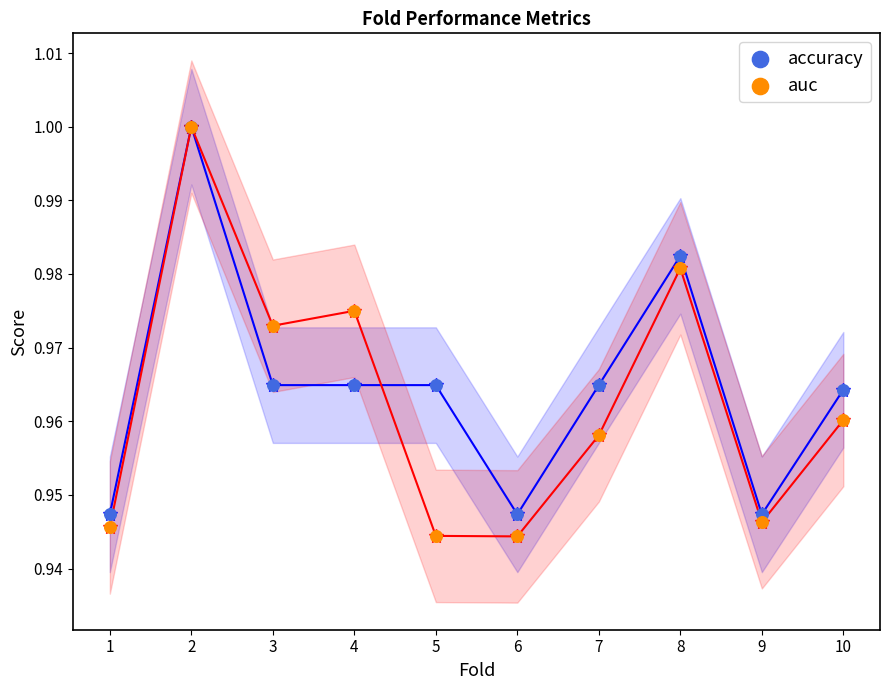

What are all the series names shown in the legend?

accuracy, auc